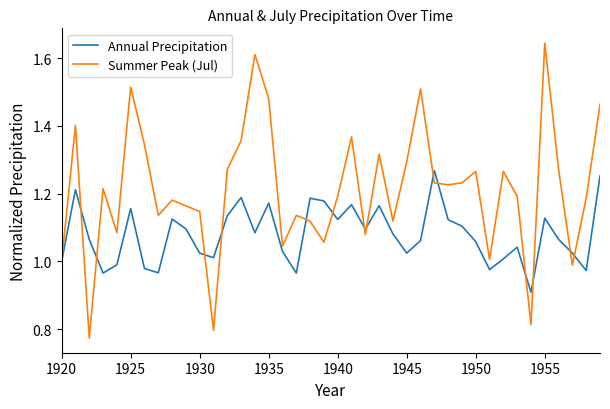

What is the minimum value for Annual Precipitation?

0.9